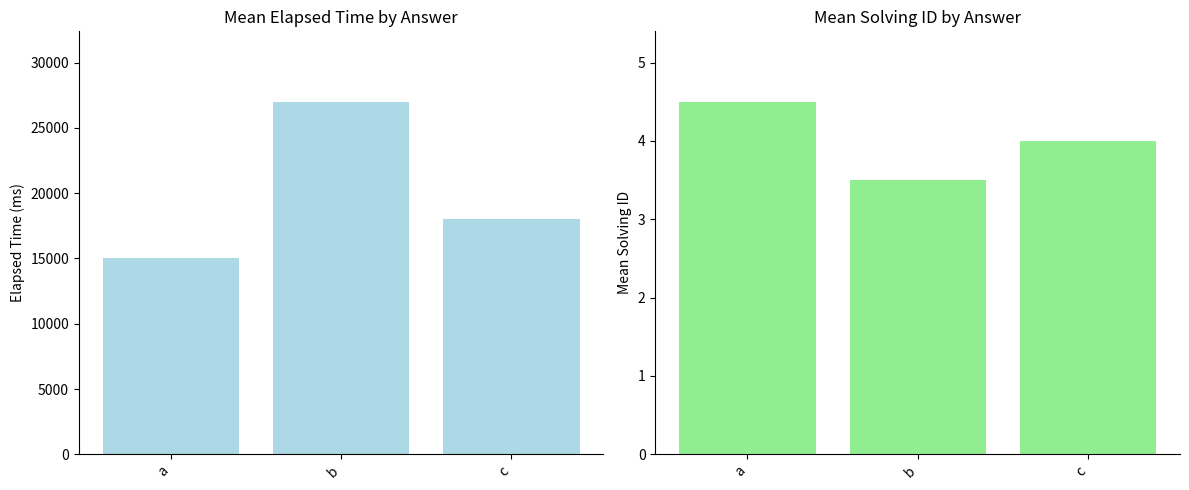

Are the bars grouped side by side (vs. stacked)?

Yes